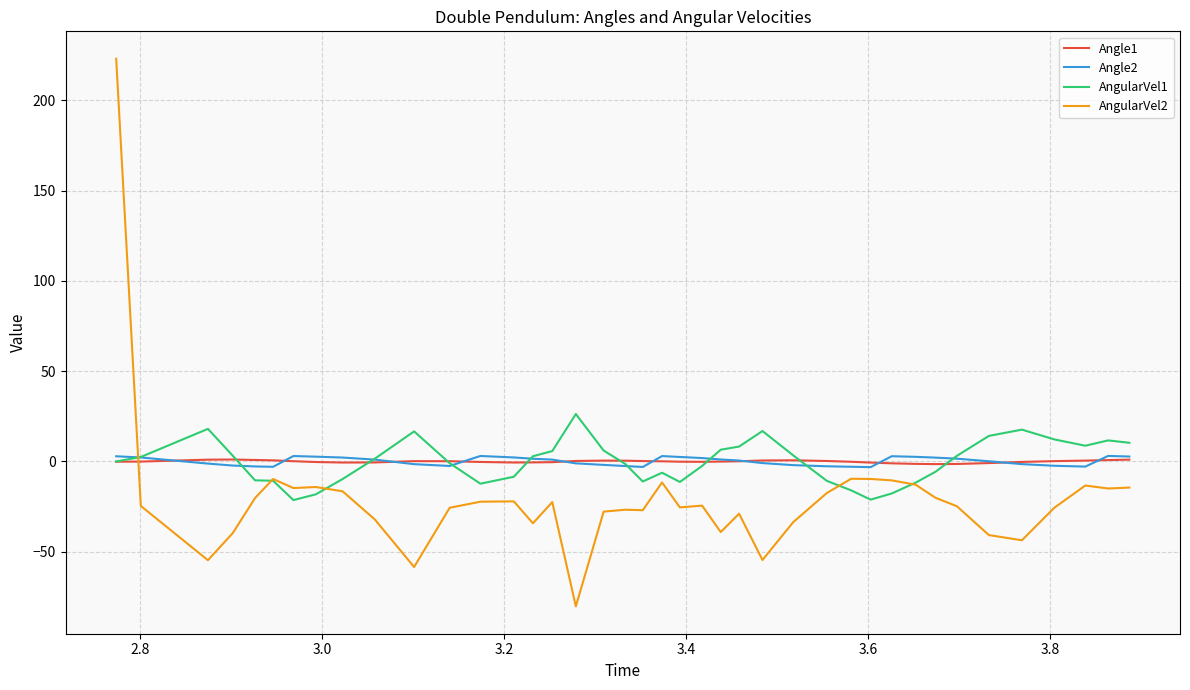

What is the maximum value for AngularVel2?

223.0